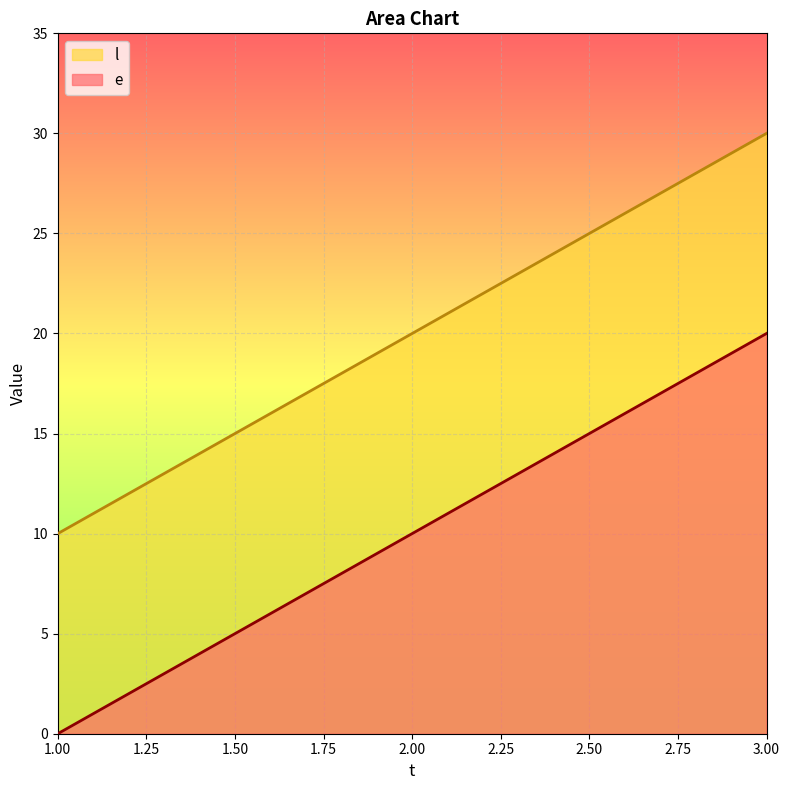

Does the chart display data point markers on the line(s)?

No